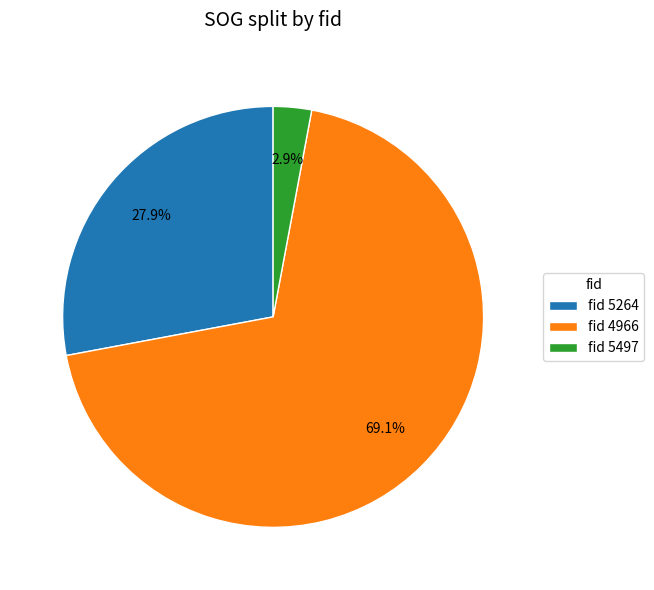

Which slice is the largest?

fid 4966